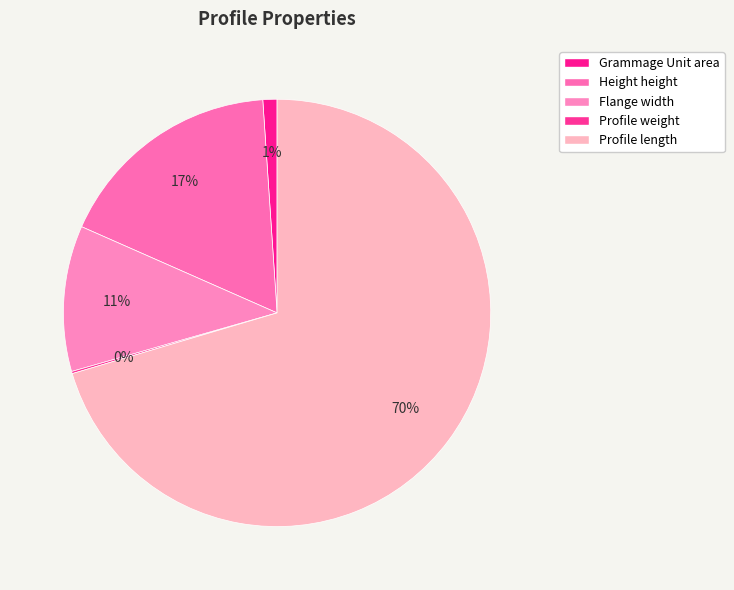

To the nearest percent, what is the average slice percentage?

20%